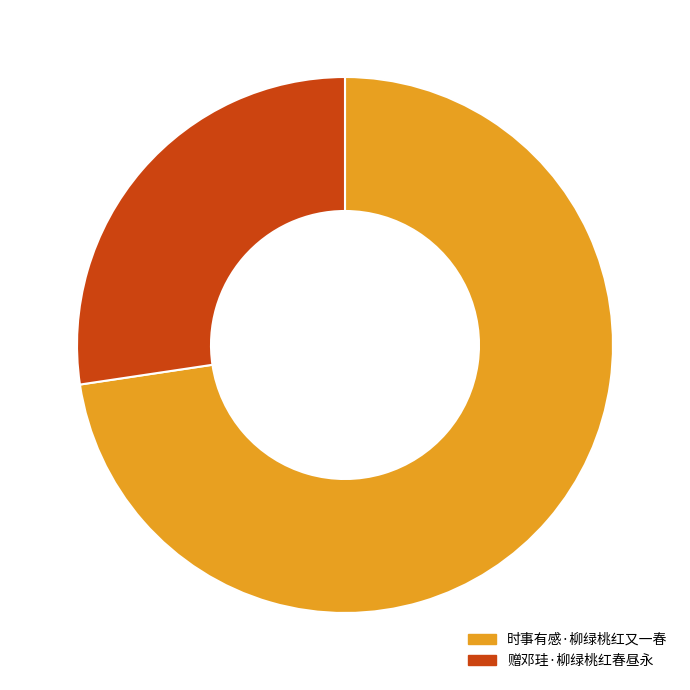

What is the ratio of the value at 时事有感·柳绿桃红又一春 to the value at 赠邓珪·柳绿桃红春昼永?

2.7